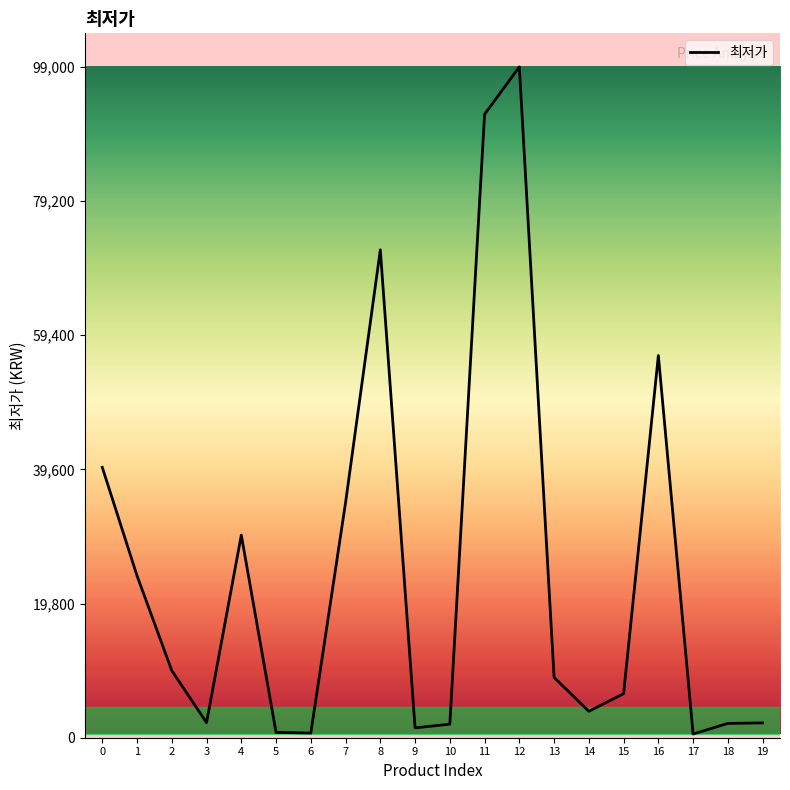

What is the change in value from 7 to 8?

+37300